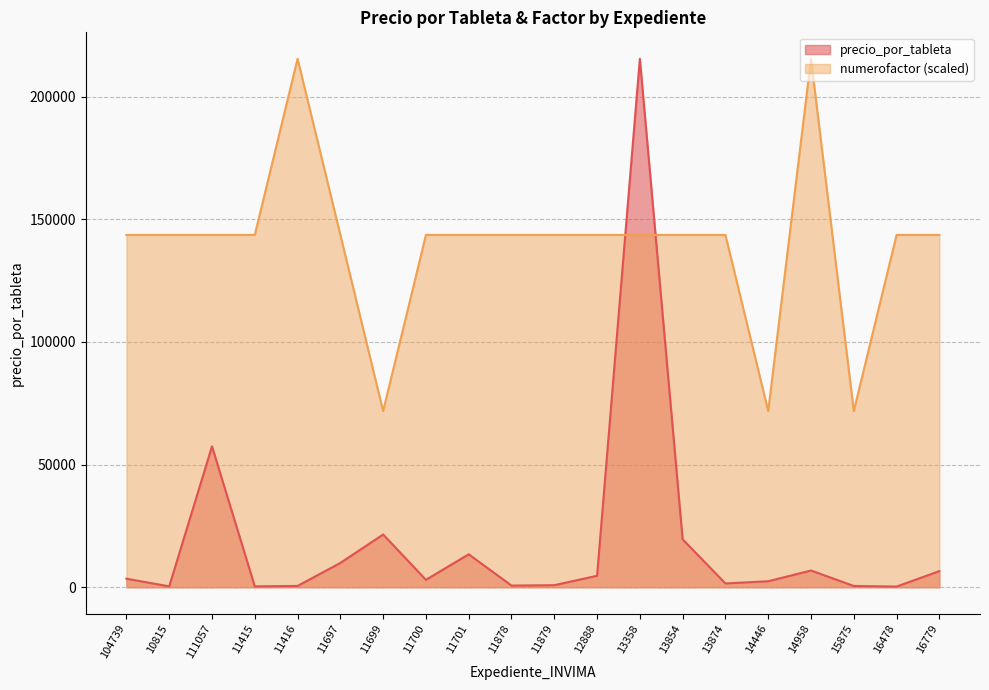

How many values in the numerofactor series are below 143601?

3